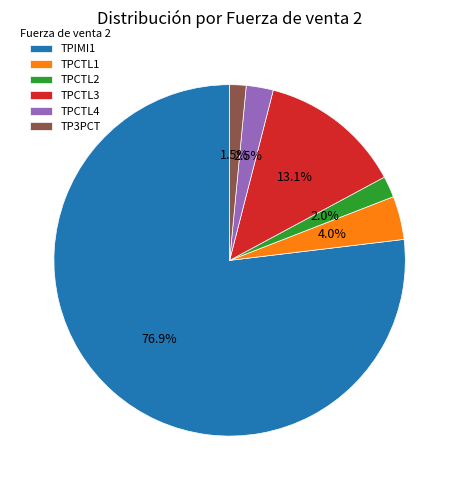

How much of the chart is everything except TPCTL4?

97.5%